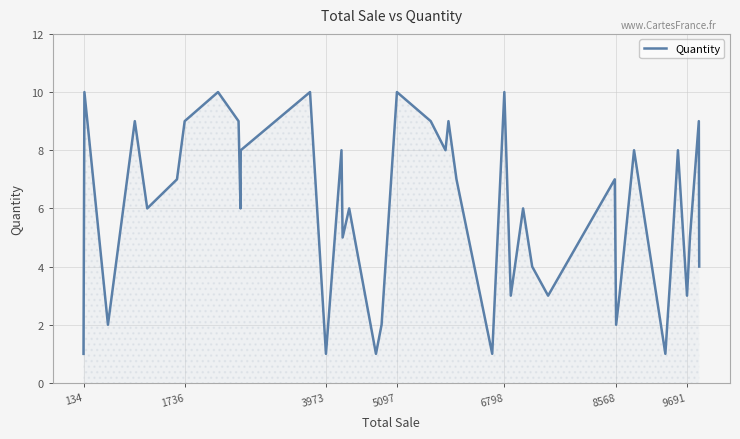

What is the maximum value shown in the chart?

10